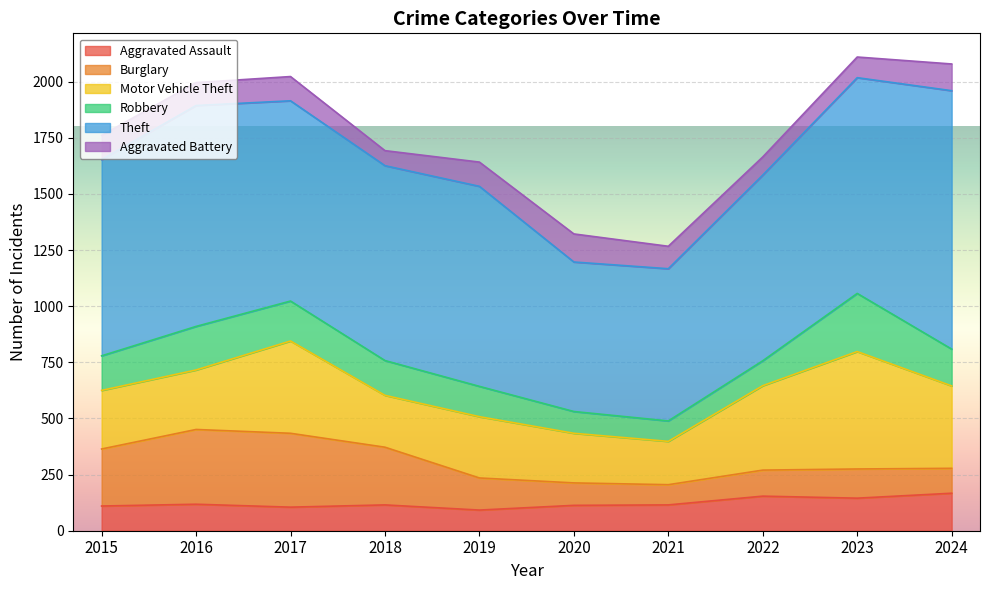

Is the value of Aggravated Battery at 2016 greater than the value of Aggravated Assault at 2018?

No